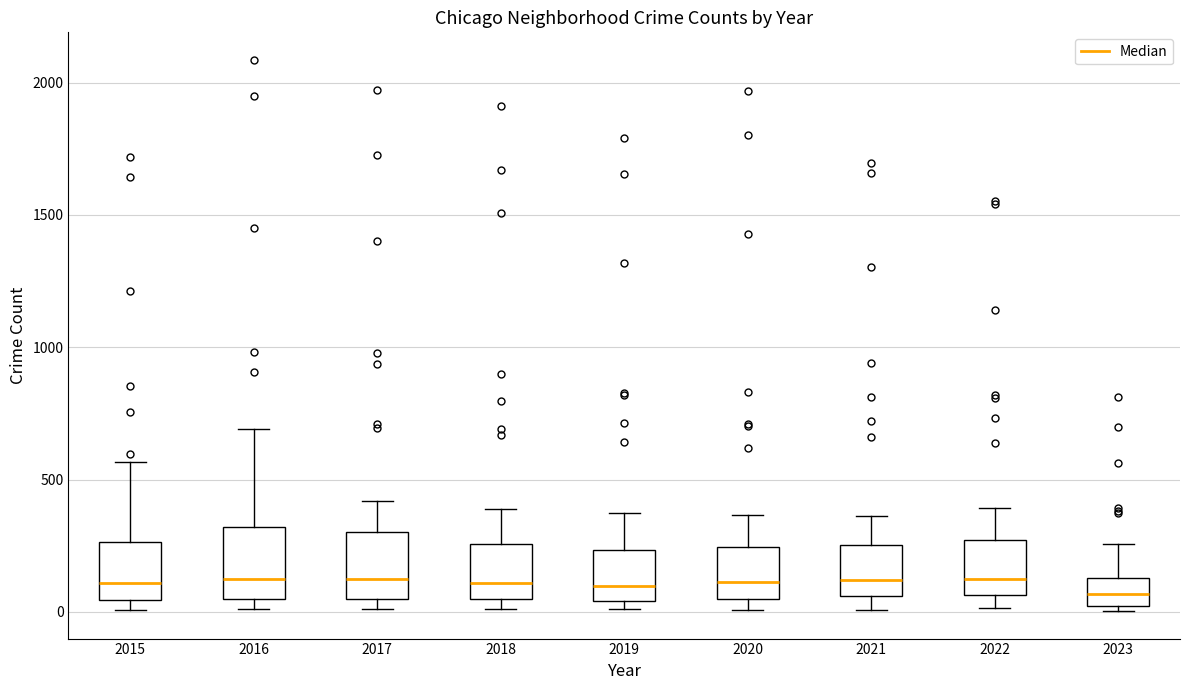

Reading left to right, transcribe this box plot: for each box, give where its median line is, the range the box spans, and where its two whiskers end, as read against the y-axis. The values are not printed on the chart, so give them approximately, as read against the axis.

2015: median 100, box 50 to 250, whiskers 0 to 550
2016: median 150, box 50 to 300, whiskers 0 to 700
2017: median 100, box 50 to 300, whiskers 0 to 400
2018: median 100, box 50 to 250, whiskers 0 to 400
2019: median 100, box 50 to 250, whiskers 0 to 400
2020: median 100, box 50 to 250, whiskers 0 to 350
2021: median 100, box 50 to 250, whiskers 0 to 350
2022: median 100, box 50 to 250, whiskers 0 to 400
2023: median 50, box 0 to 150, whiskers 0 (just below the box's lower edge) to 250